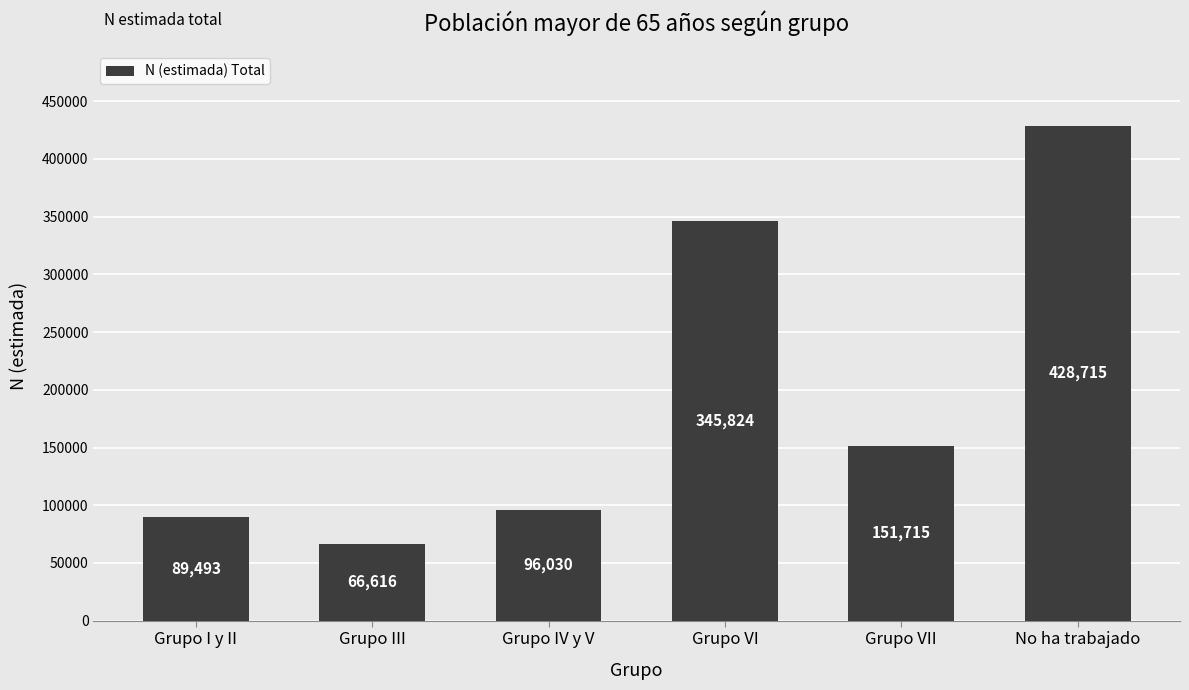

What is the change in value from Grupo I y II to Grupo VI?

+256331